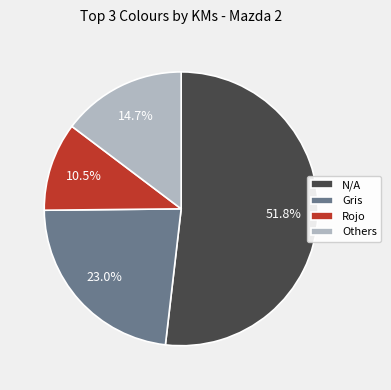

Which category has the smallest portion of the pie?

Rojo